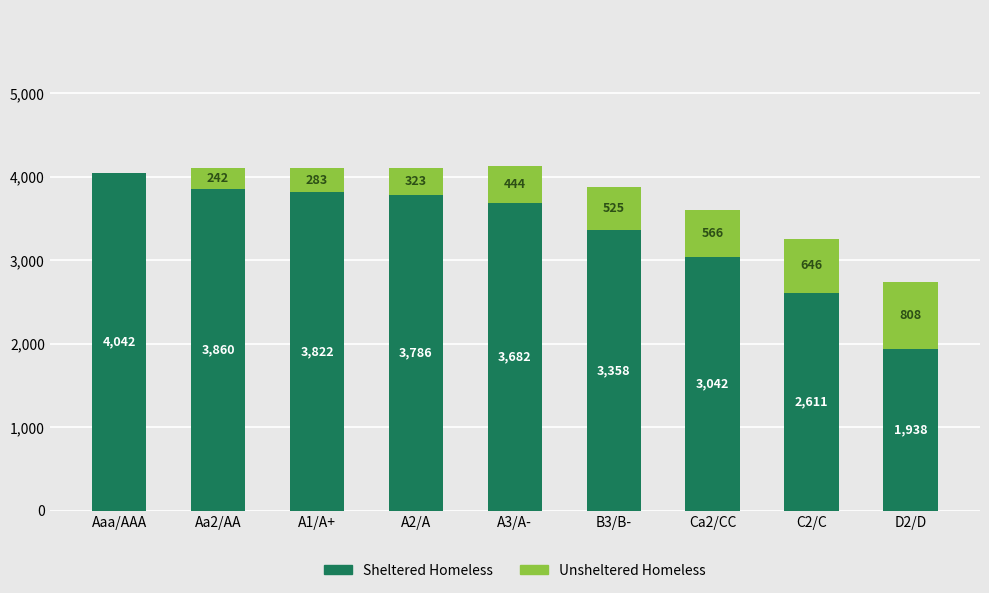

At which label does Sheltered Homeless reach its peak?

Aaa/AAA